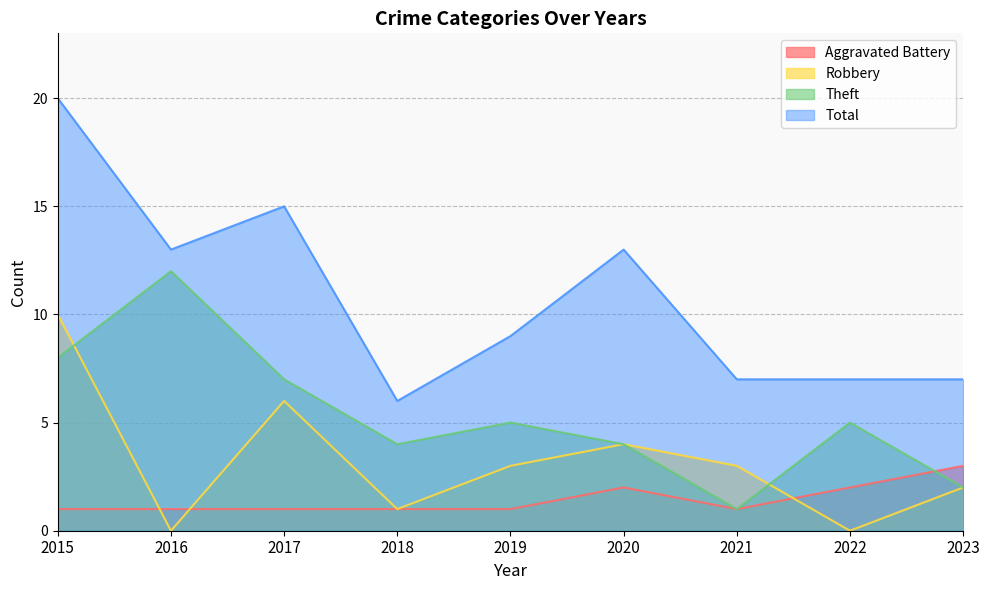

Reading left to right, extract all data points from this chart.

Aggravated Battery: 2015=1	2016=1	2017=1	2018=1	2019=1	2020=2	2021=1	2022=2	2023=3
Robbery: 2015=10	2016=0	2017=6	2018=1	2019=3	2020=4	2021=3	2022=0	2023=2
Theft: 2015=8	2016=12	2017=7	2018=4	2019=5	2020=4	2021=1	2022=5	2023=2
Total: 2015=20	2016=13	2017=15	2018=6	2019=9	2020=13	2021=7	2022=7	2023=7